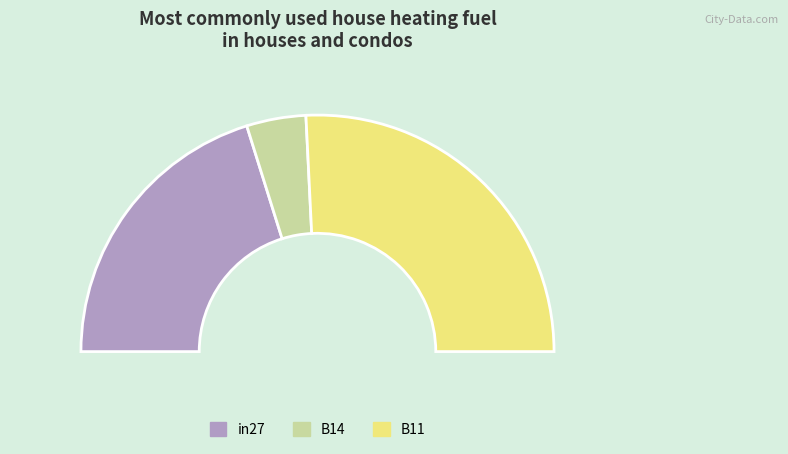

What is the change in value from B14 to B11?

+0.1